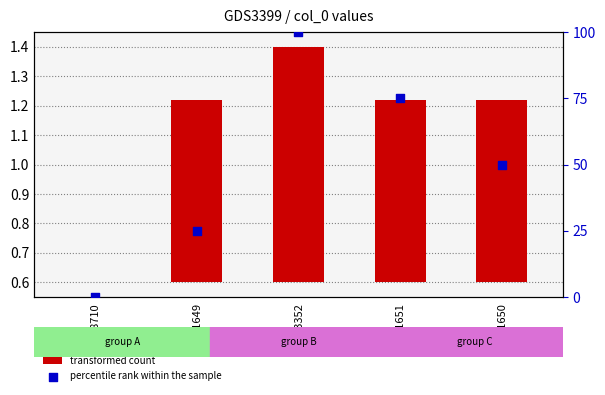

Is the value of percentile rank within the sample at ID901651 greater than the value of transformed count at ID178710?

Yes